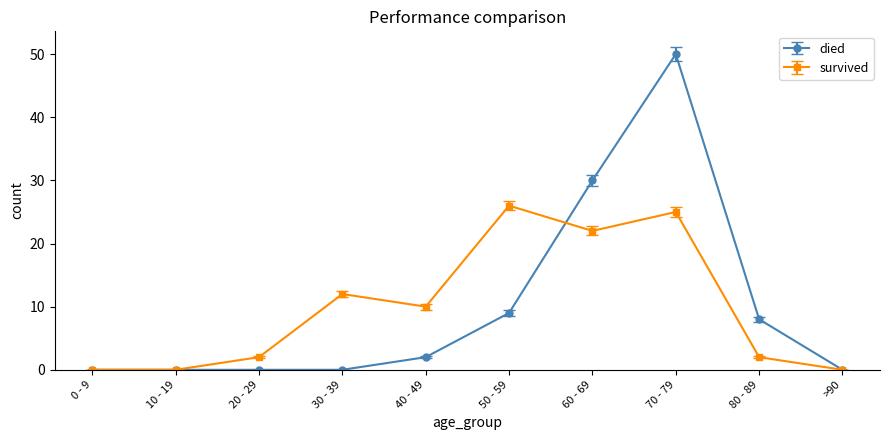

Is the value of survived at 70 - 79 greater than the value of died at 60 - 69?

No